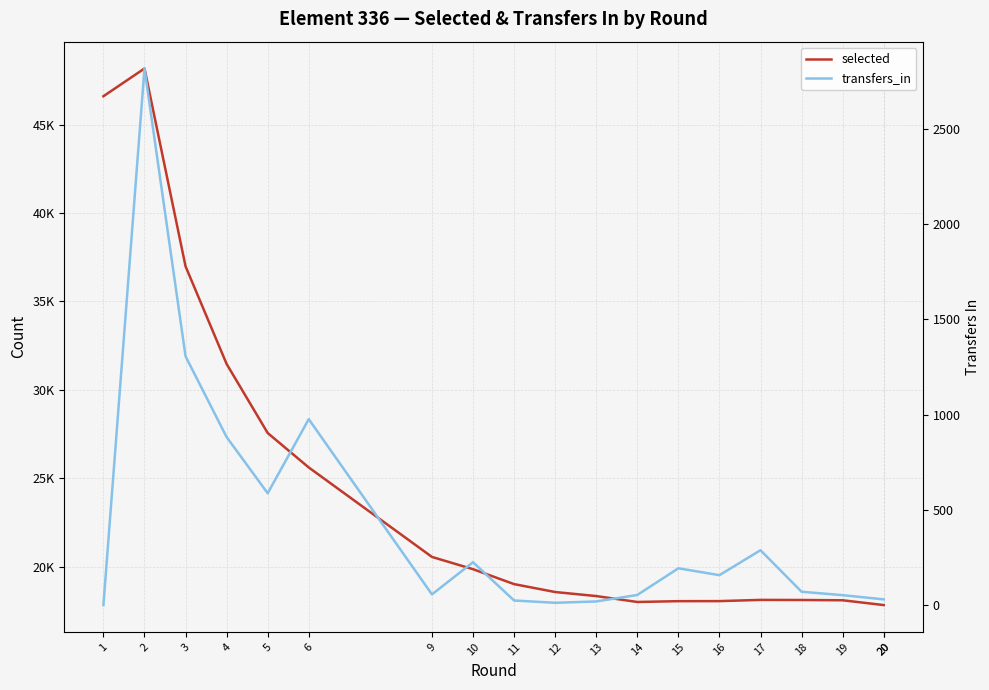

What value does the transfers_in series have at 15, to the nearest 10?

190